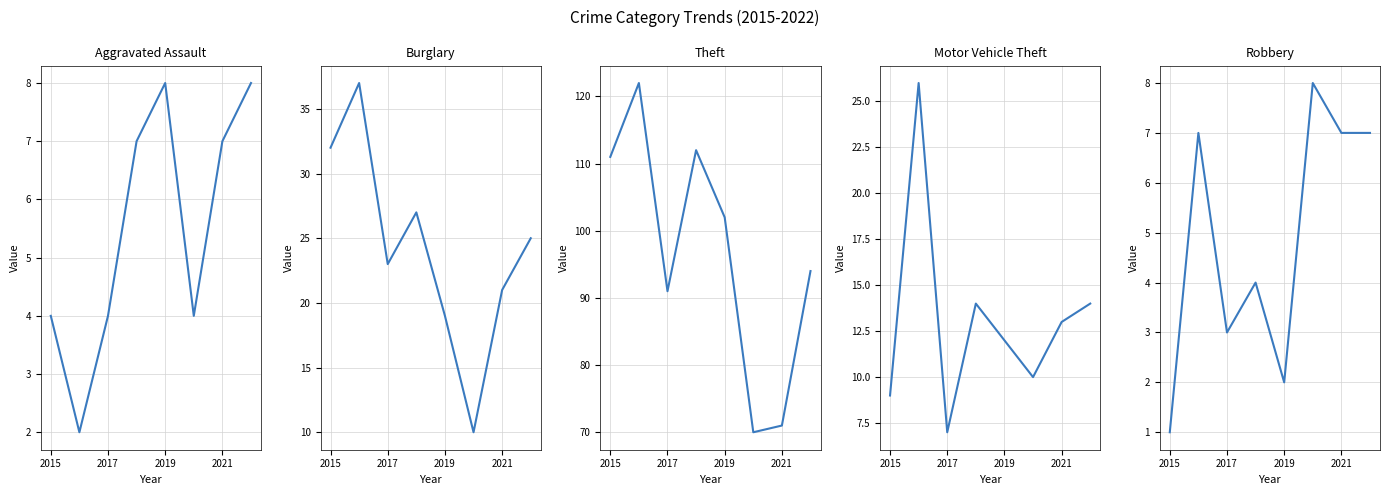

True or false: Theft and Robbery cross at least once.

False